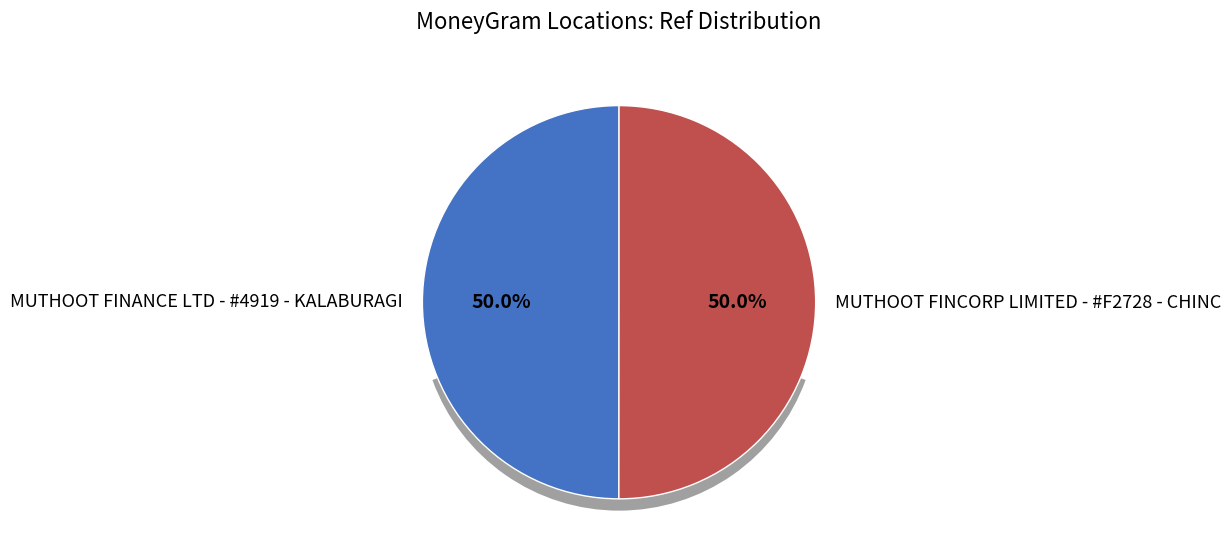

Is there any slice that represents more than half of the pie?

Yes